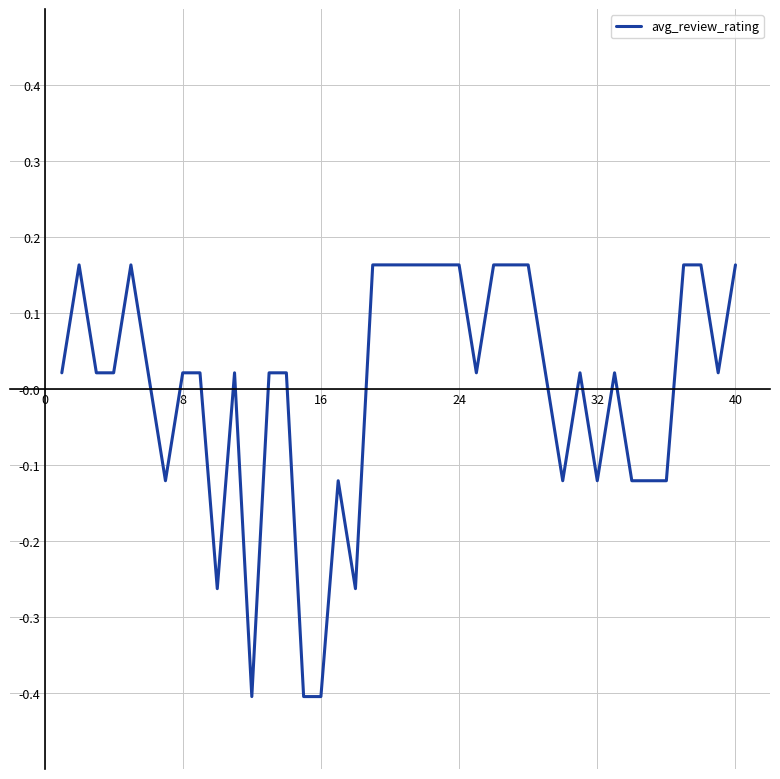

What is the smallest value displayed?

-0.4